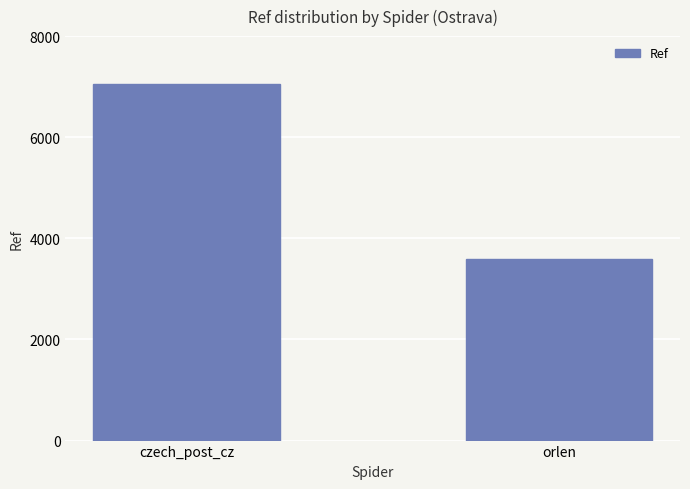

What is the label of the 1st bar from the left?

czech_post_cz